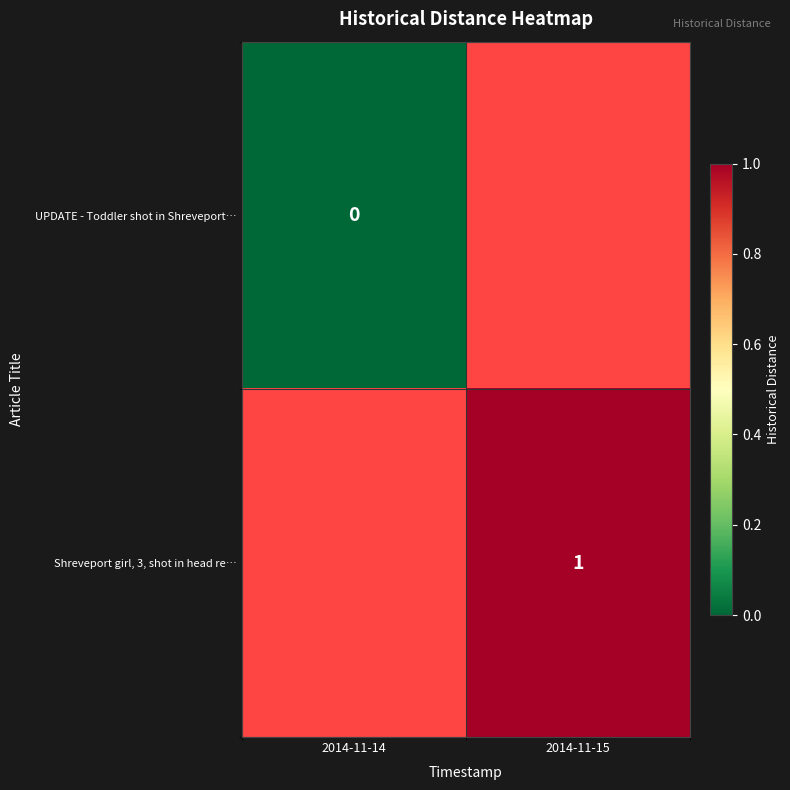

List the series in order of their peak value, lowest first.

UPDATE - Toddler shot in Shreveport…, Shreveport girl, 3, shot in head re…